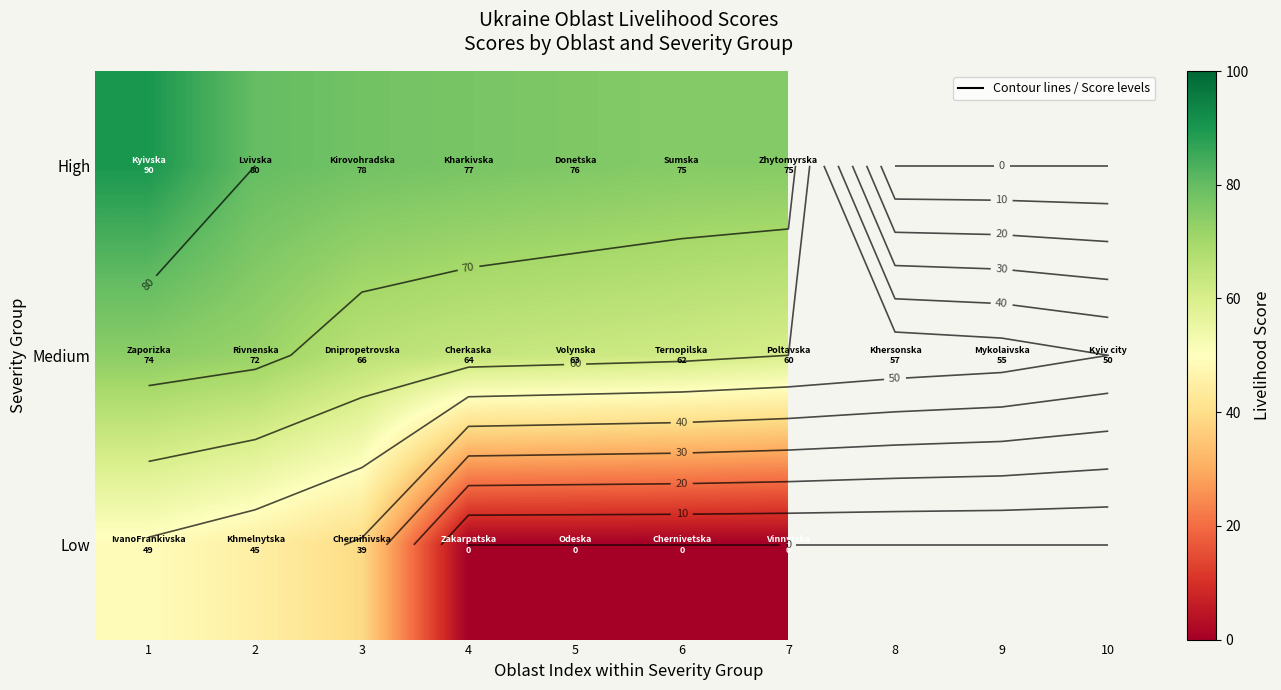

At which label does High first exceed 76?

1